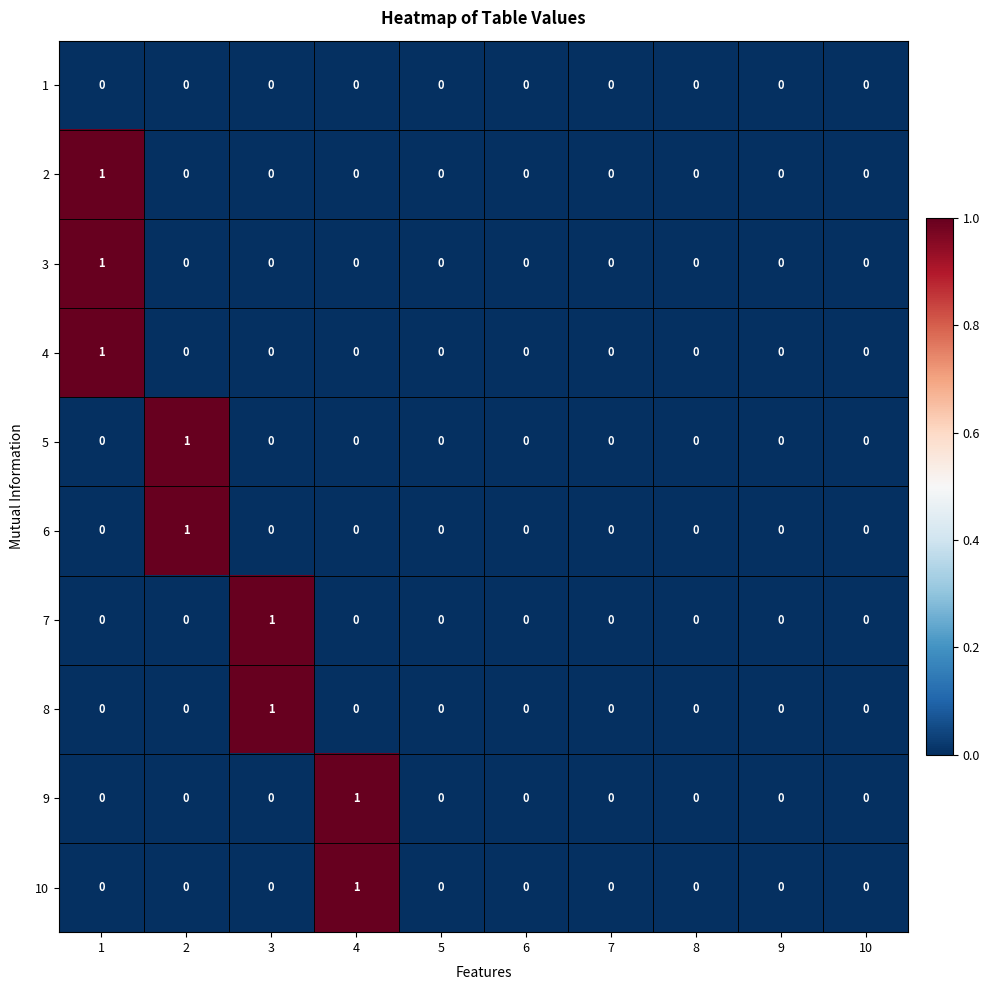

At which category is the sum across all series the highest?

1